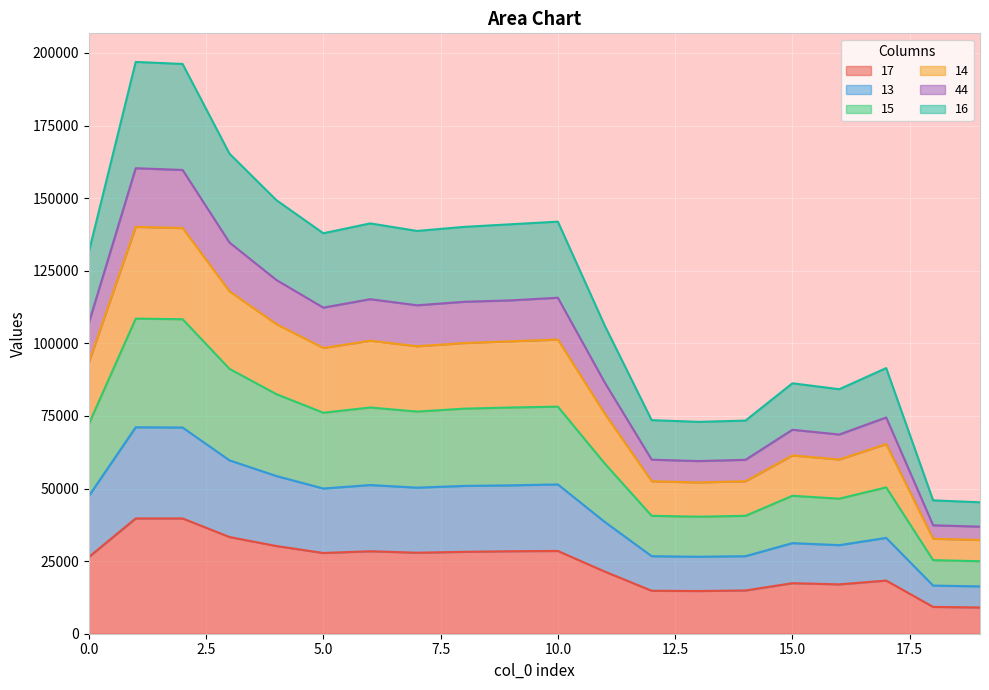

True or false: 13 and 17 intersect in this chart.

False